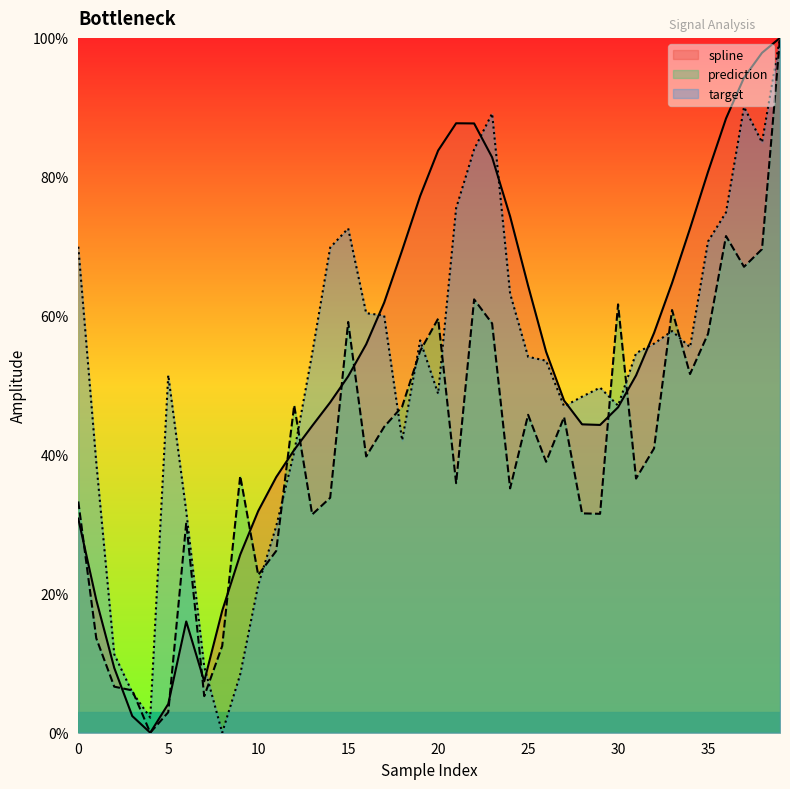

What is the sum of all prediction values?

1615.8